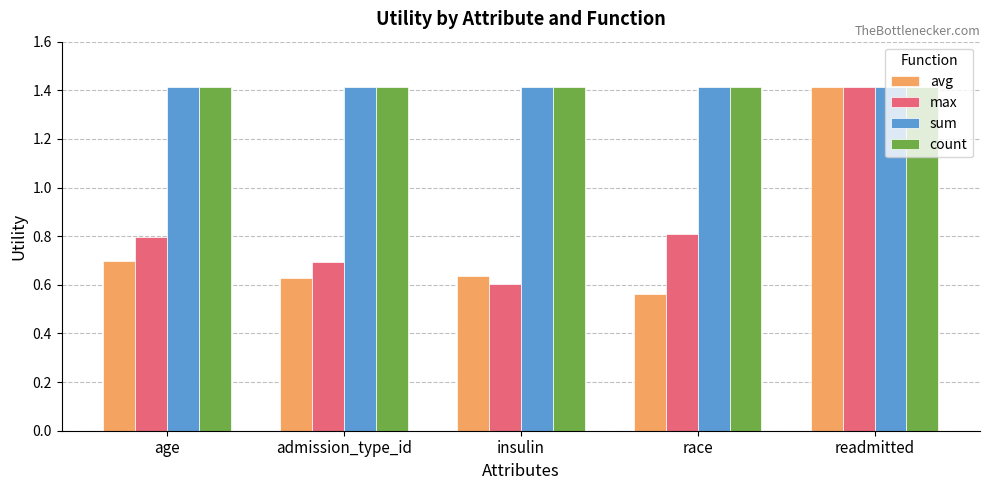

What is the value of the sum bar at the 1st from the left?

1.4